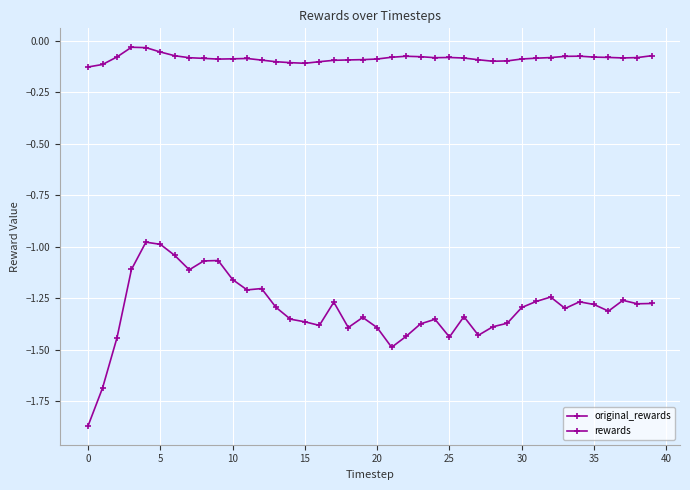

Count the number of data series in this chart.

2